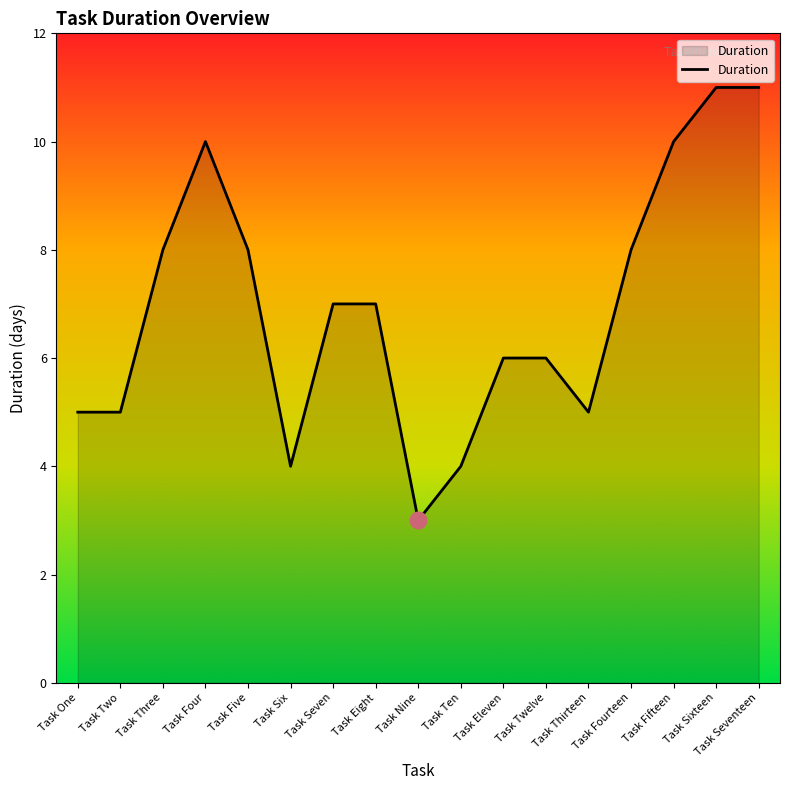

Is it true that the value at Task Eleven is 1?

False